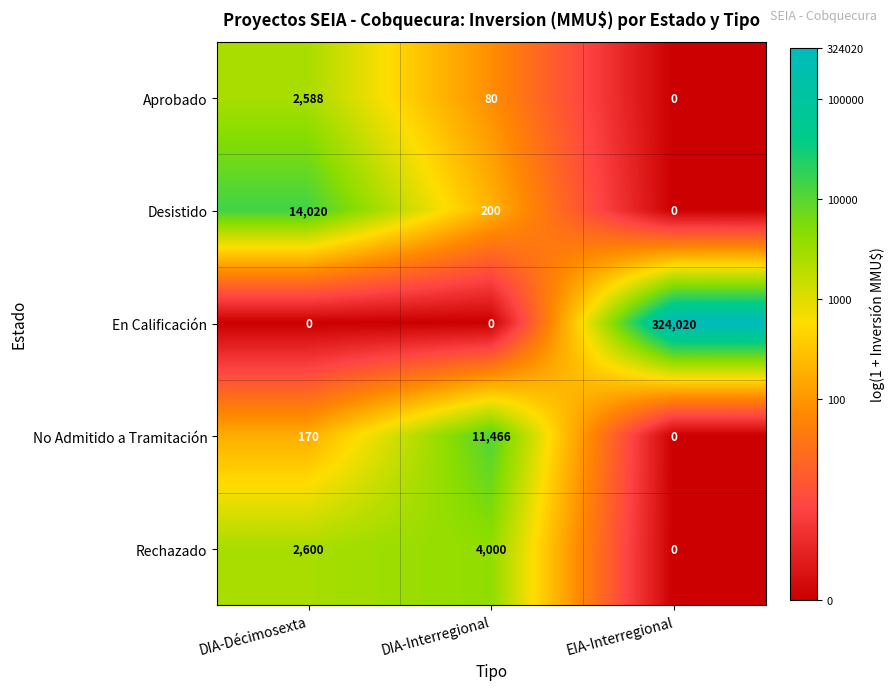

What is the highest value of the Aprobado series?

2588